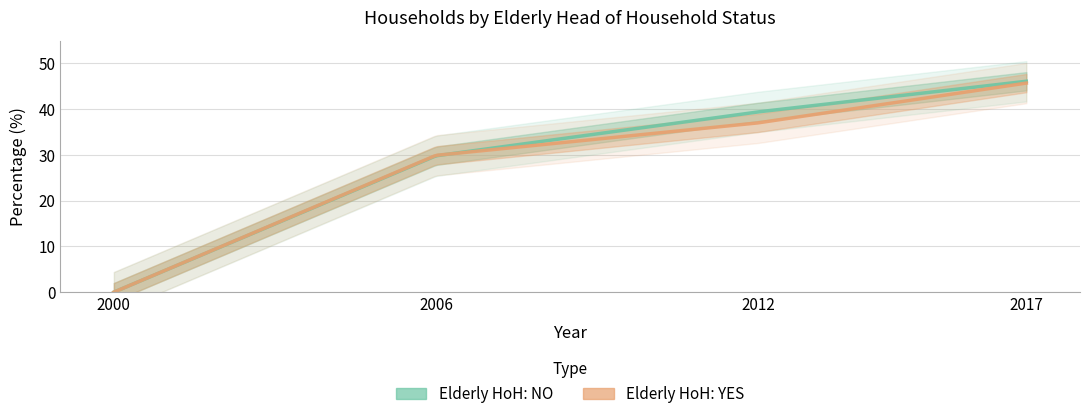

Which series has the largest total across all categories?

Elderly HoH: NO